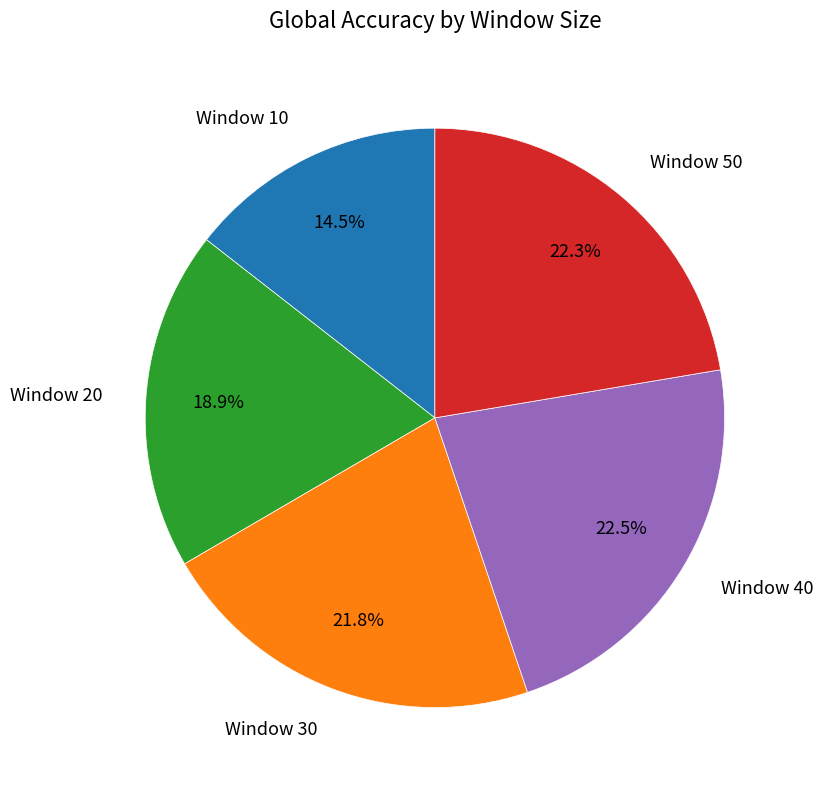

Is it true that Window 20 is 19% of the pie?

True